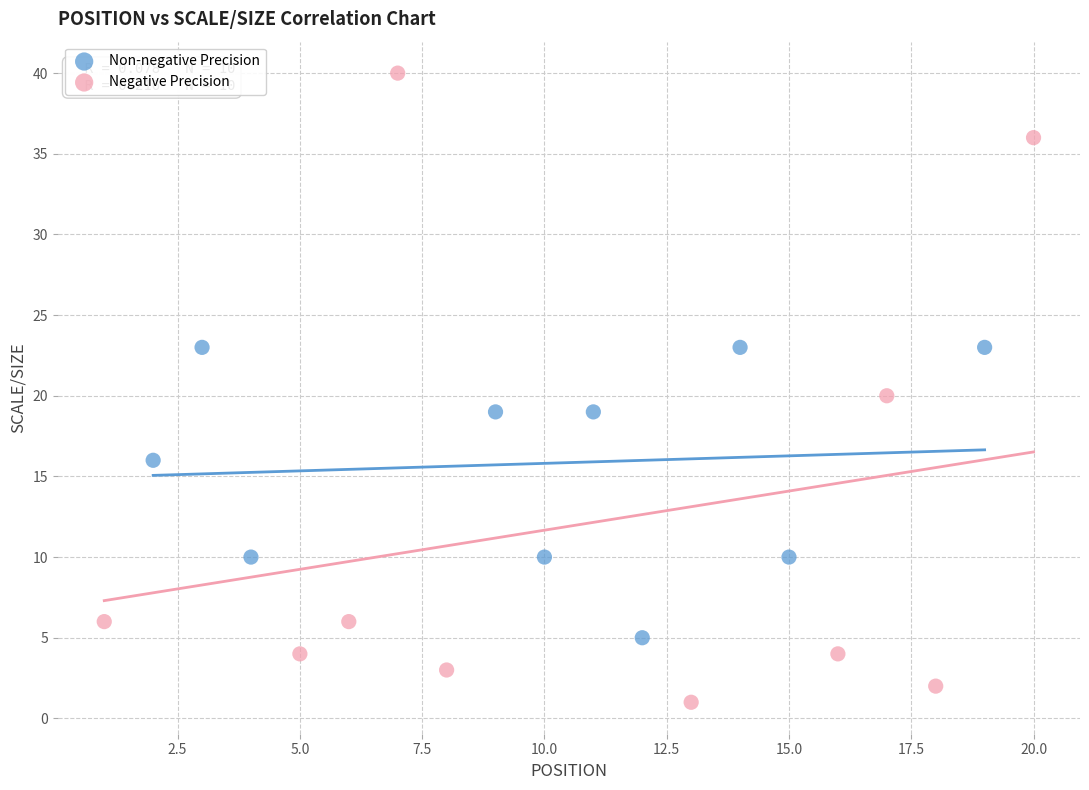

Which series has the largest Y range (max minus min)?

Negative Precision